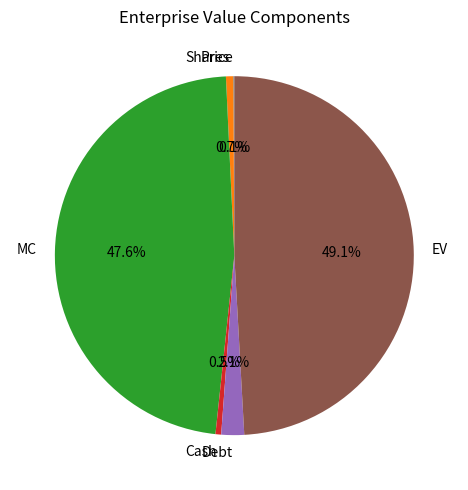

What is the largest slice in the pie chart?

EV